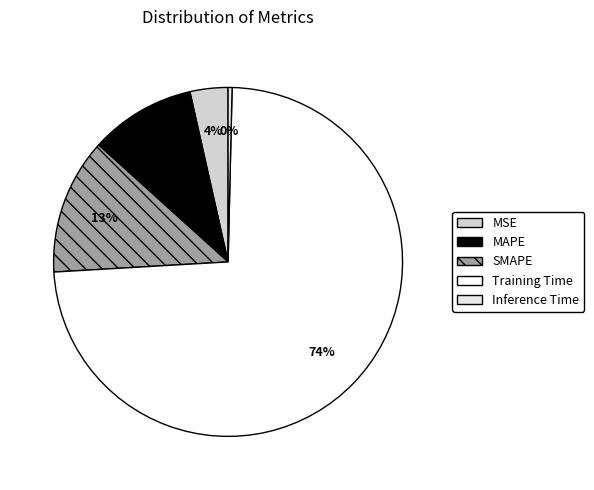

To the nearest percent, what is the average slice percentage?

20%